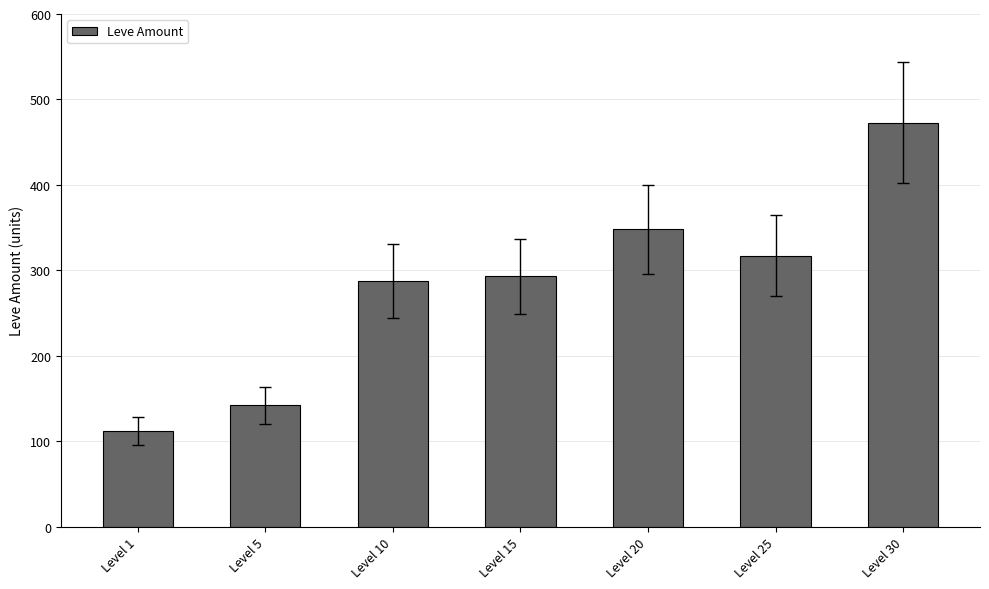

True or false: the data shows 317 at Level 25.

True